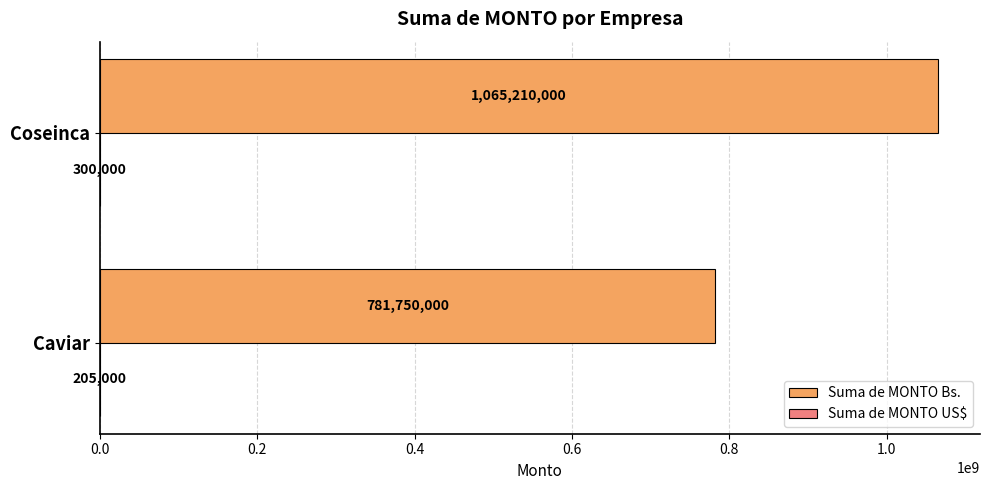

Is it true that Suma de MONTO Bs. equals 781750000.0 at Caviar?

True